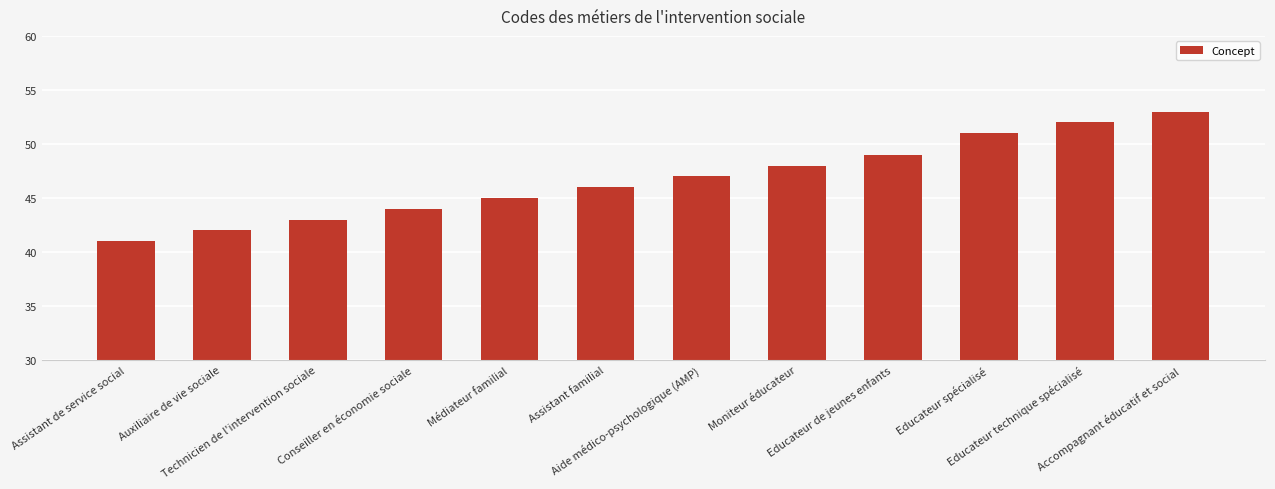

Rank the categories by value from lowest to highest.

Assistant de service social, Auxiliaire de vie sociale, Technicien de l'intervention sociale, Conseiller en économie sociale, Médiateur familial, Assistant familial, Aide médico-psychologique (AMP), Moniteur éducateur, Educateur de jeunes enfants, Educateur spécialisé, Educateur technique spécialisé, Accompagnant éducatif et social